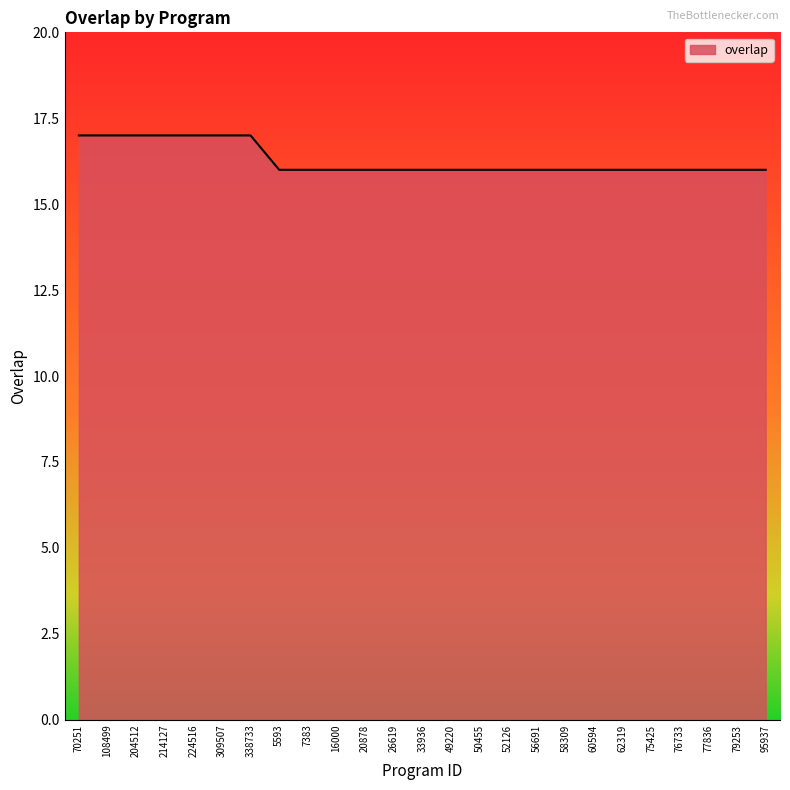

What is the approximate value at 7383?

16